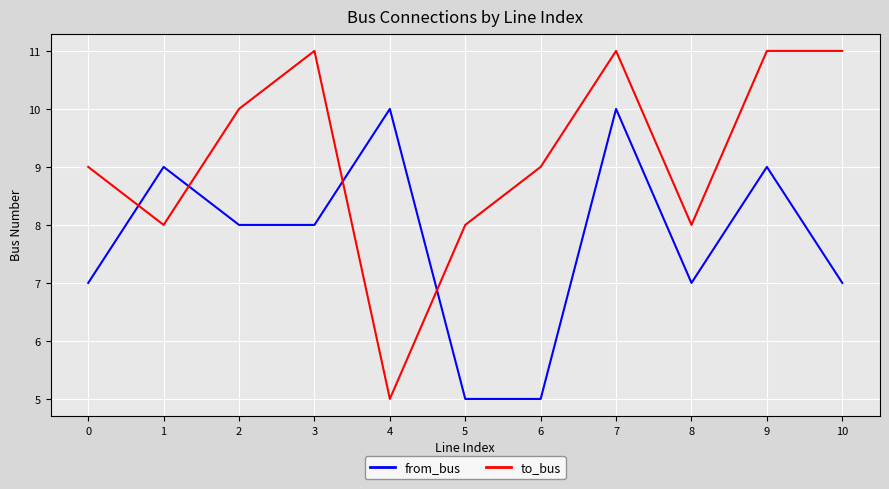

Rank the series by their maximum value, from highest to lowest.

to_bus, from_bus